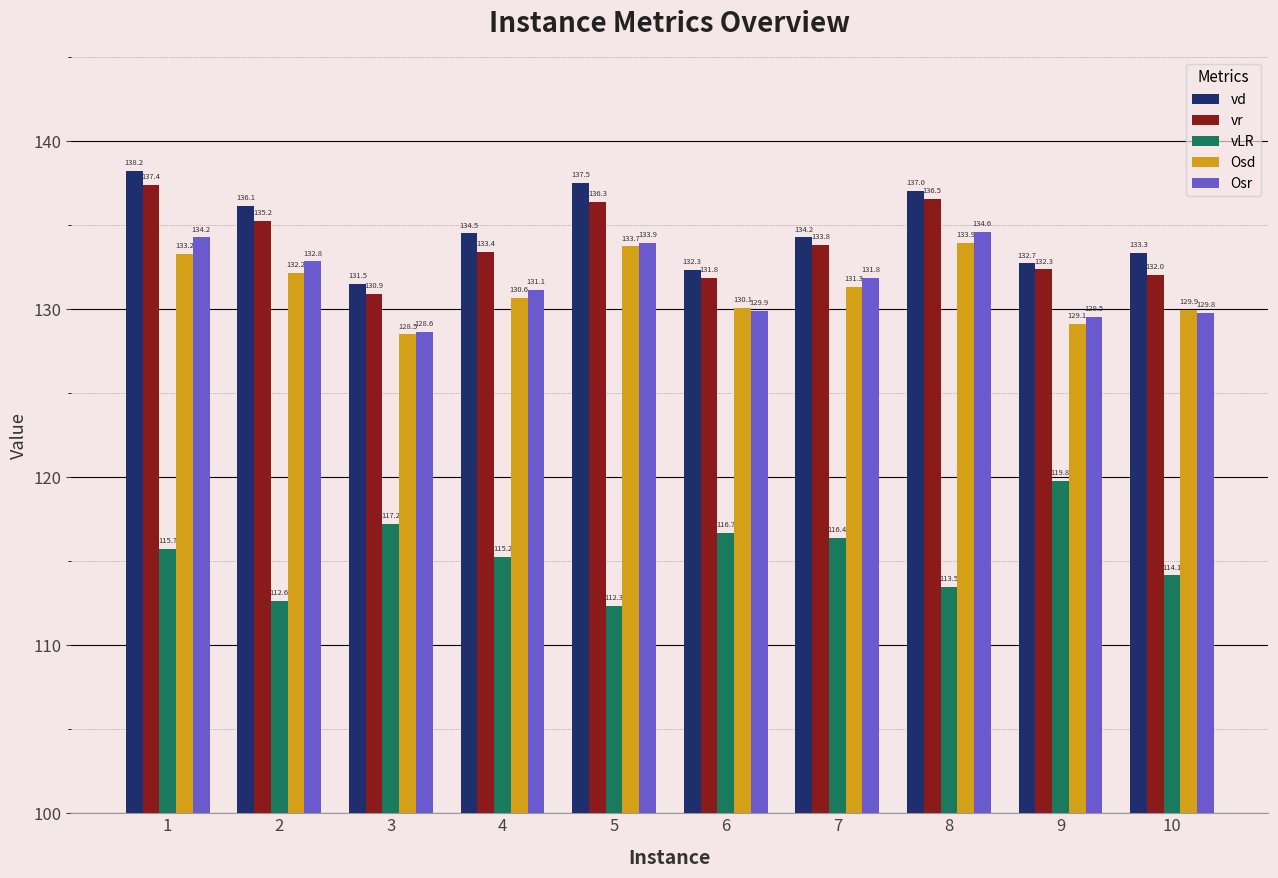

Is it true that vLR equals 156.2 at 6?

False